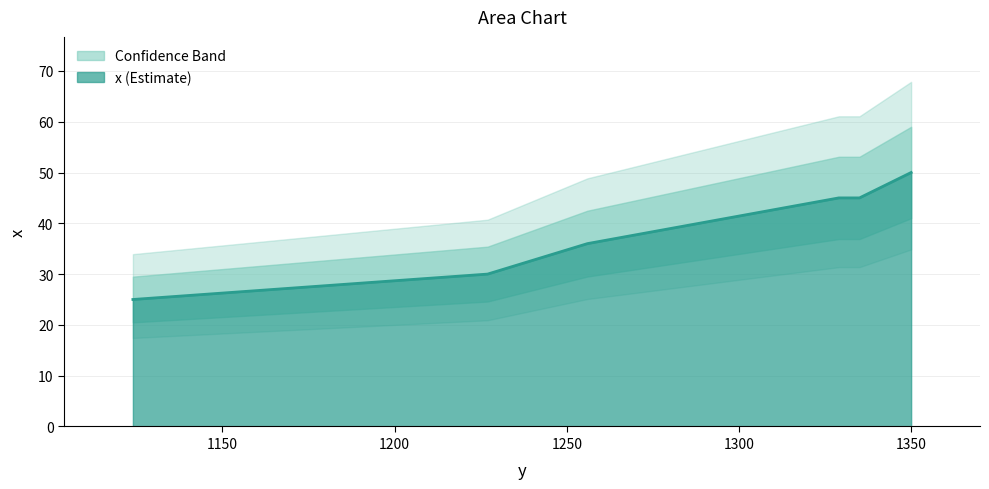

What is the average value?

38